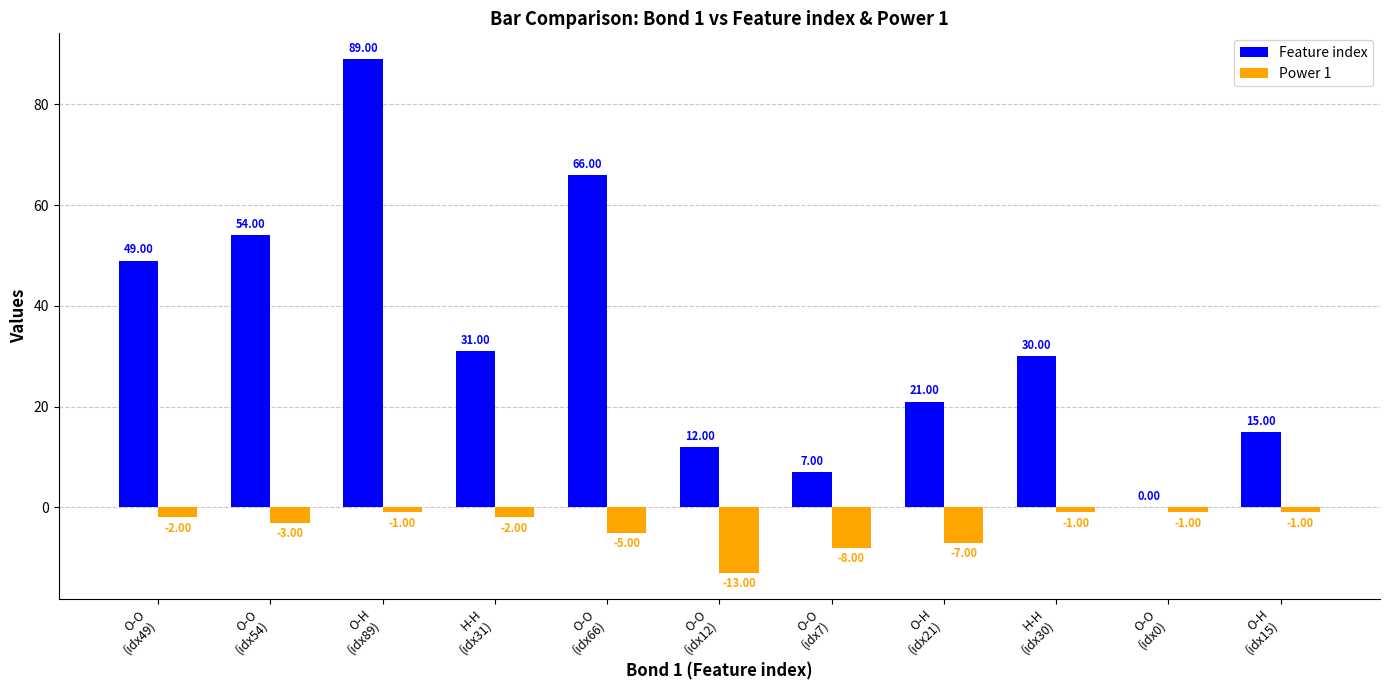

Which series has the largest total across all categories?

Feature index